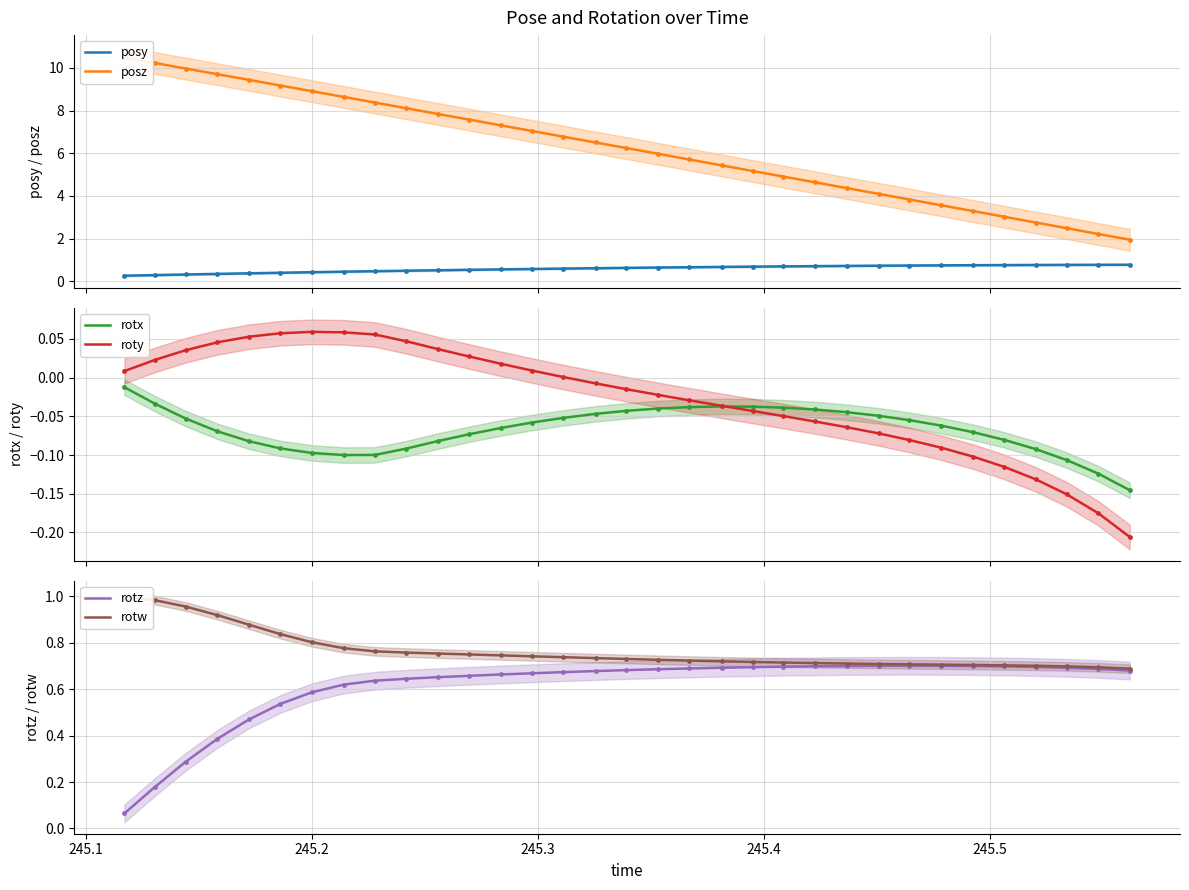

What is the highest value of the posy series?

0.8